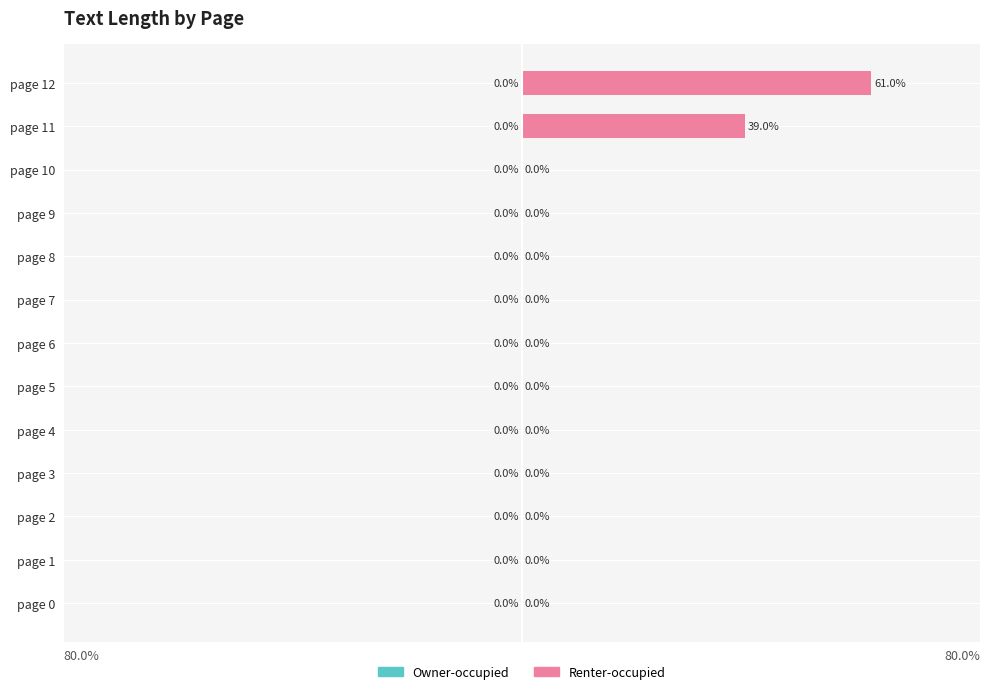

Which category has the highest value across all series?

page 12